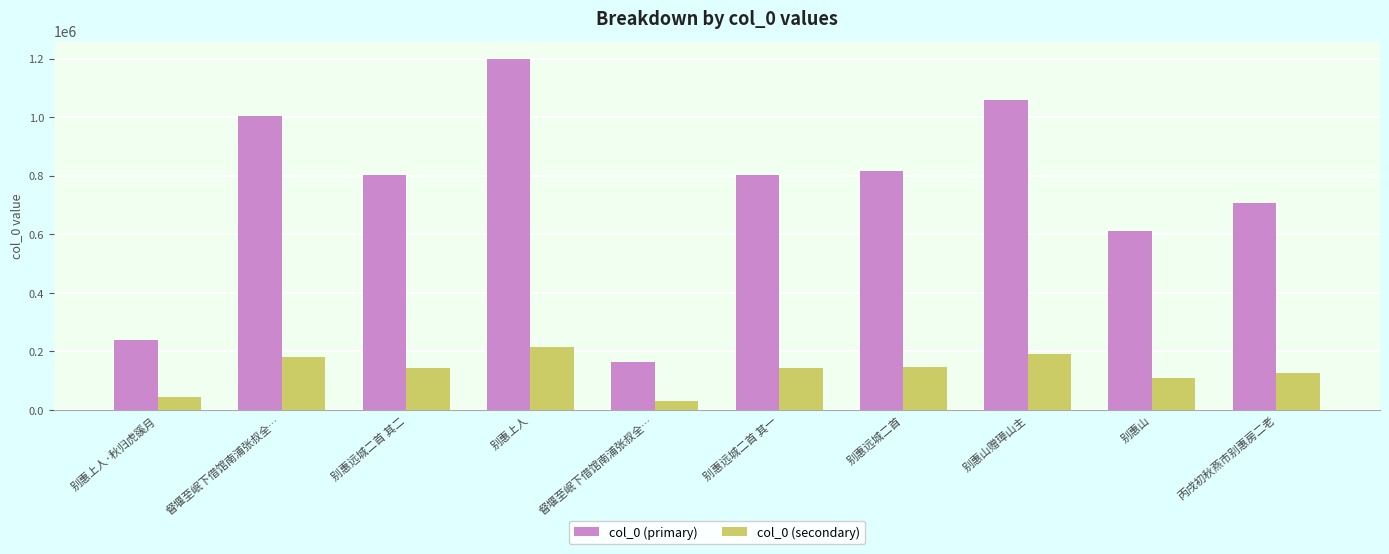

At 别惠山, list the series in order from largest to smallest.

col_0 (primary), col_0 (secondary)